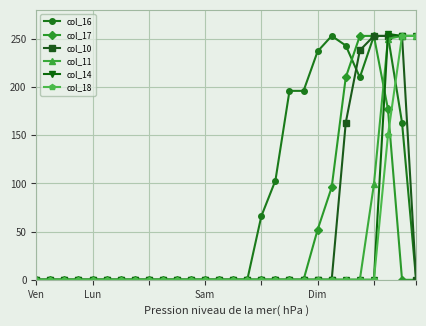

Count the number of data series in this chart.

6